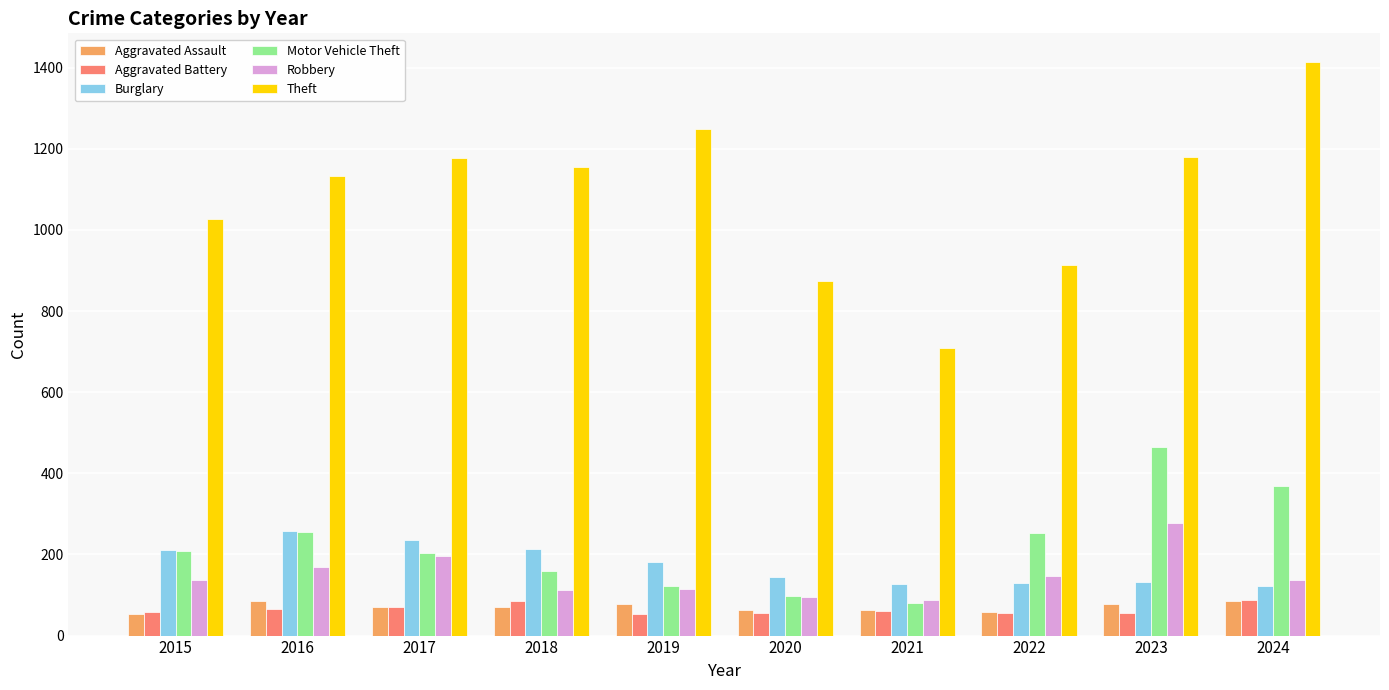

What is the lowest value of the Robbery series?

87